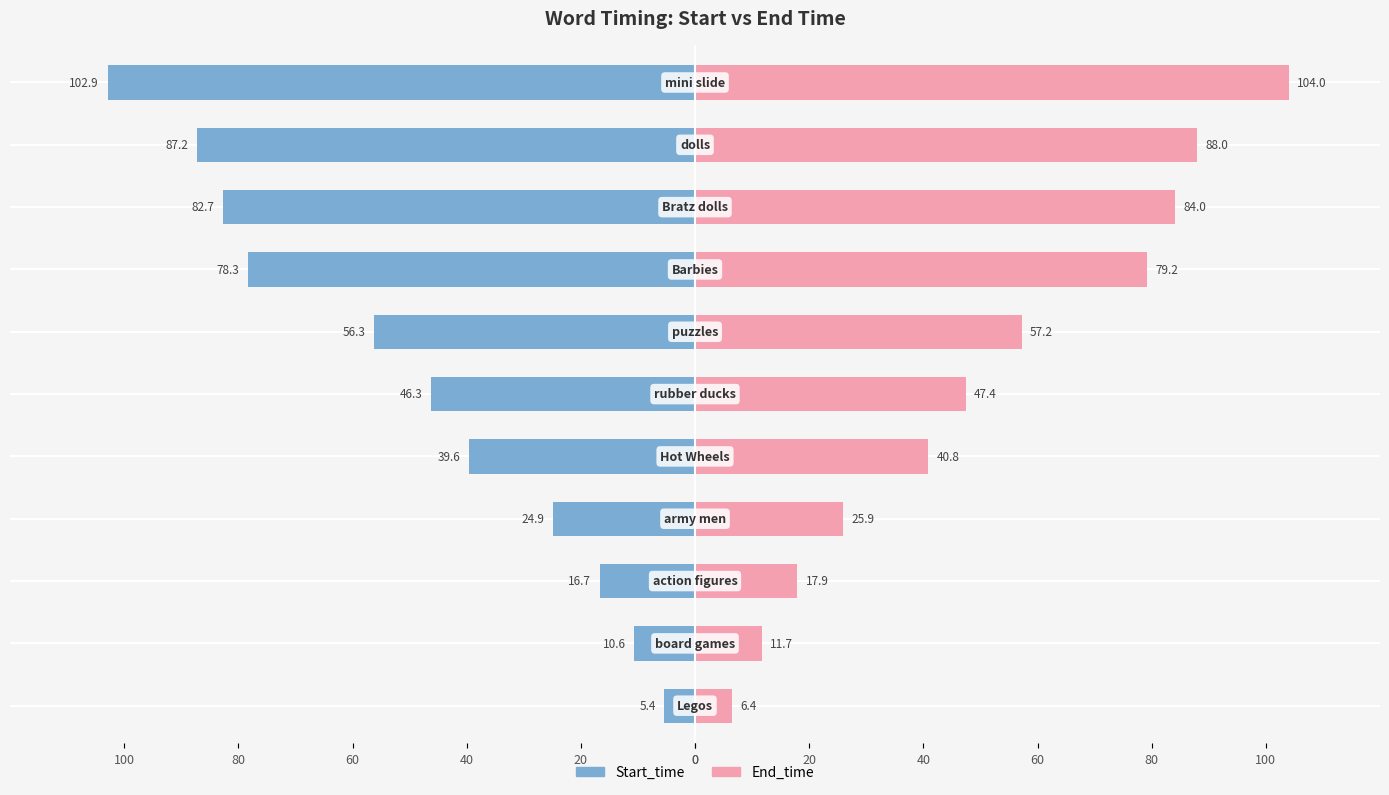

At how many categories does at least one series exceed -75?

11